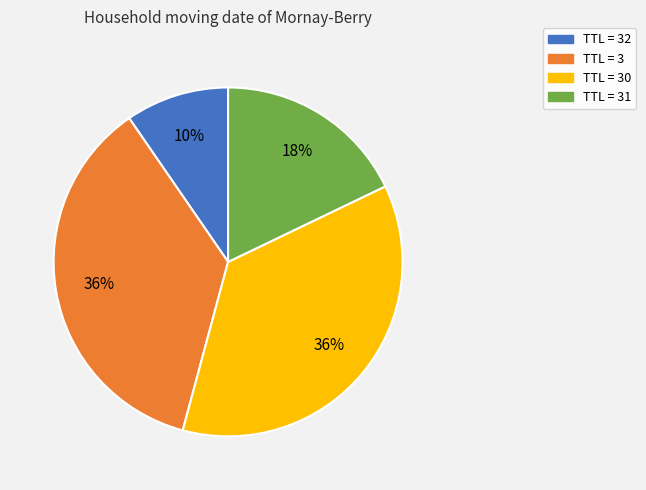

To the nearest percent, what is the average slice percentage?

25%